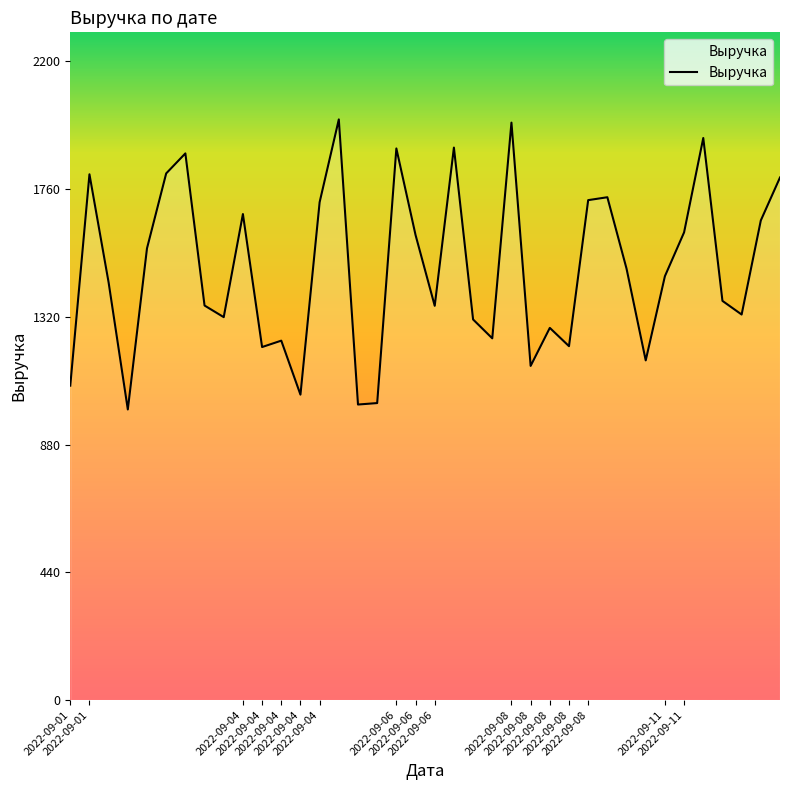

Count the number of data series in this chart.

1